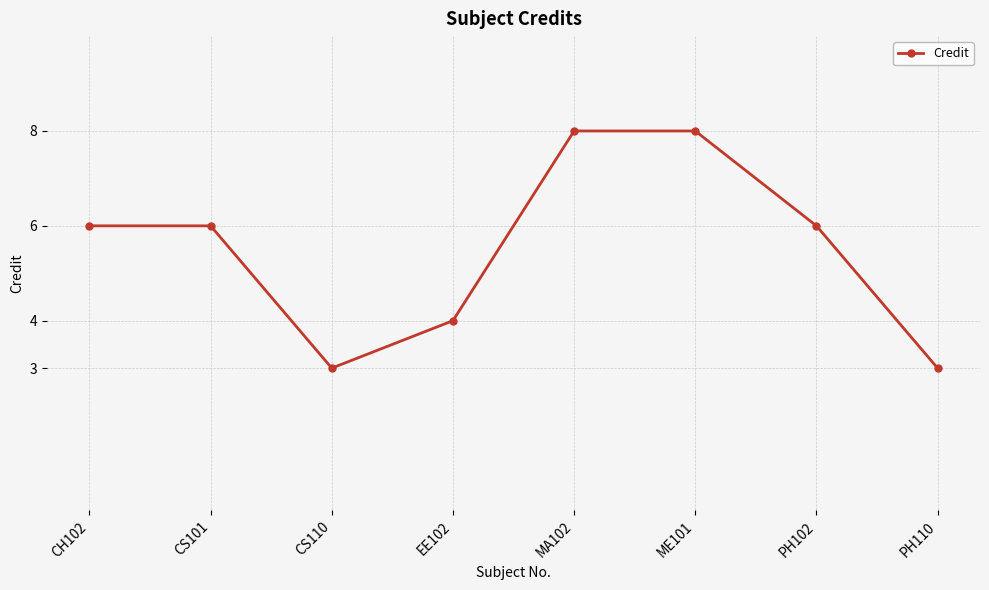

What is the change in value from CS110 to ME101?

+5